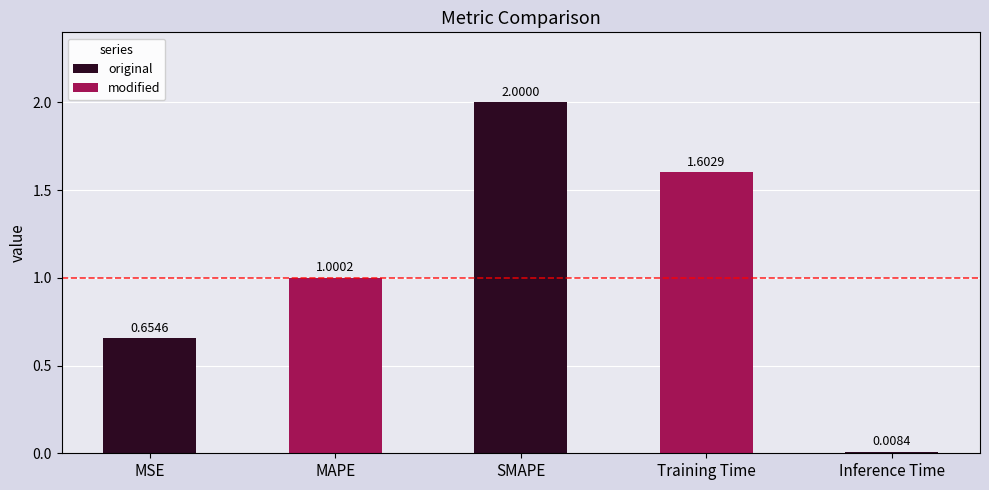

How many bars are there in total?

5